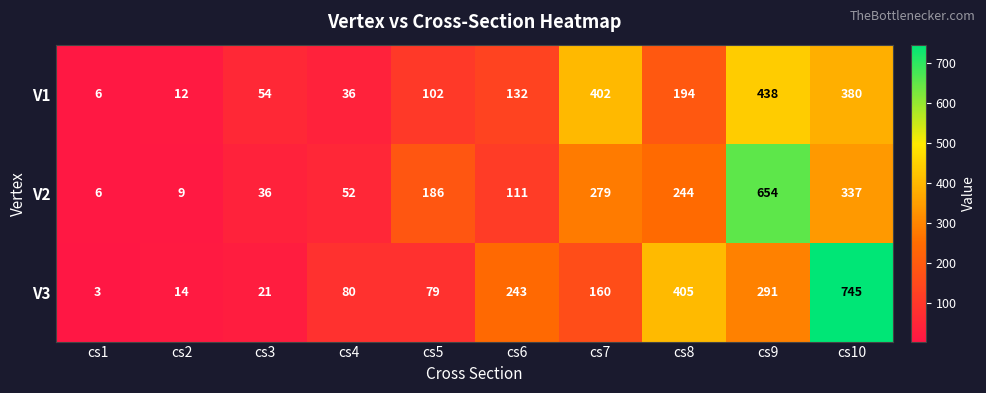

Is it true that V3 equals 73 at cs9?

False